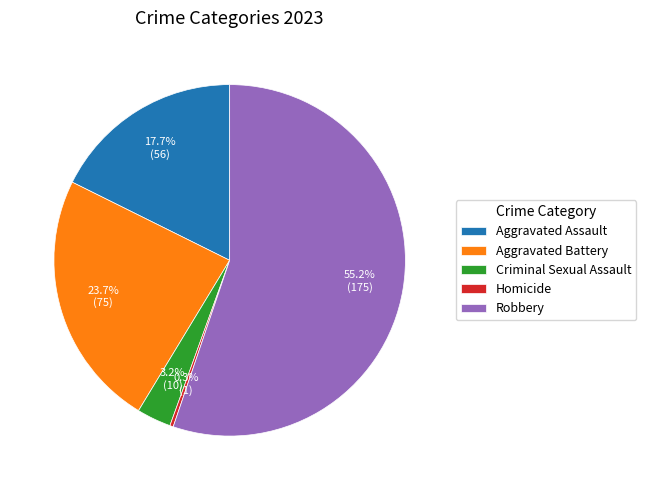

Do Robbery and Criminal Sexual Assault together represent more than half of the pie?

Yes